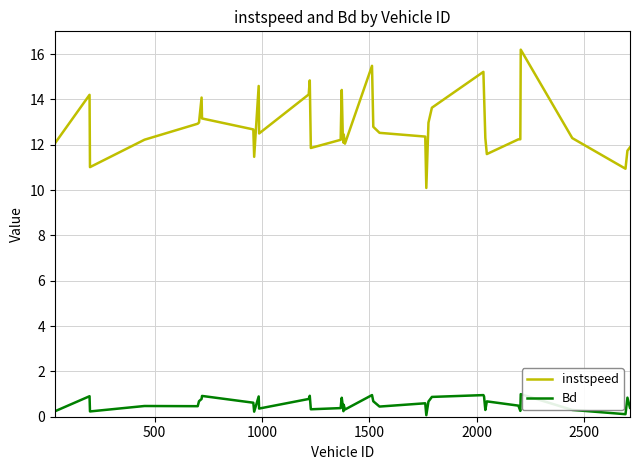

True or false: Bd and instspeed cross at least once.

False